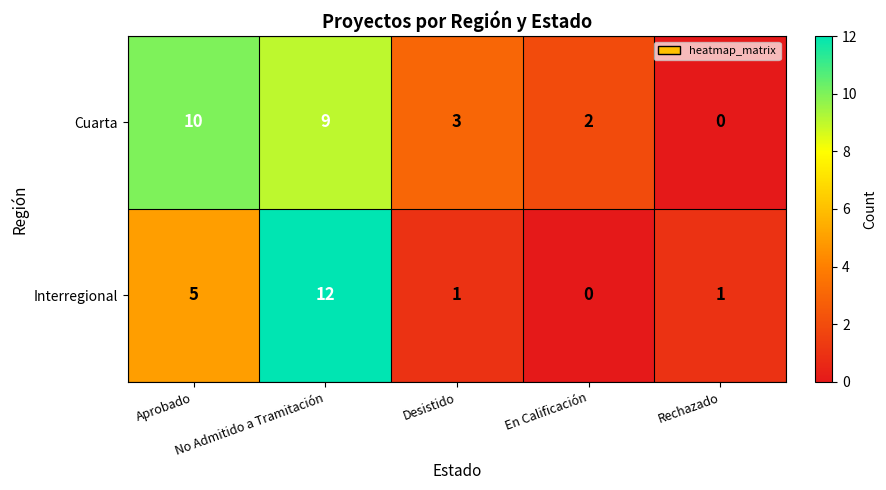

List the series in order of their overall mean, highest first.

Cuarta, Interregional